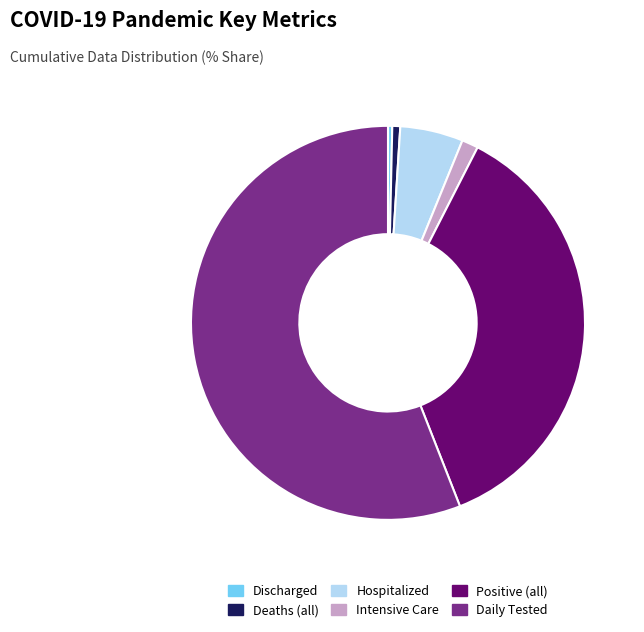

What is the largest slice in the pie chart?

Daily Tested